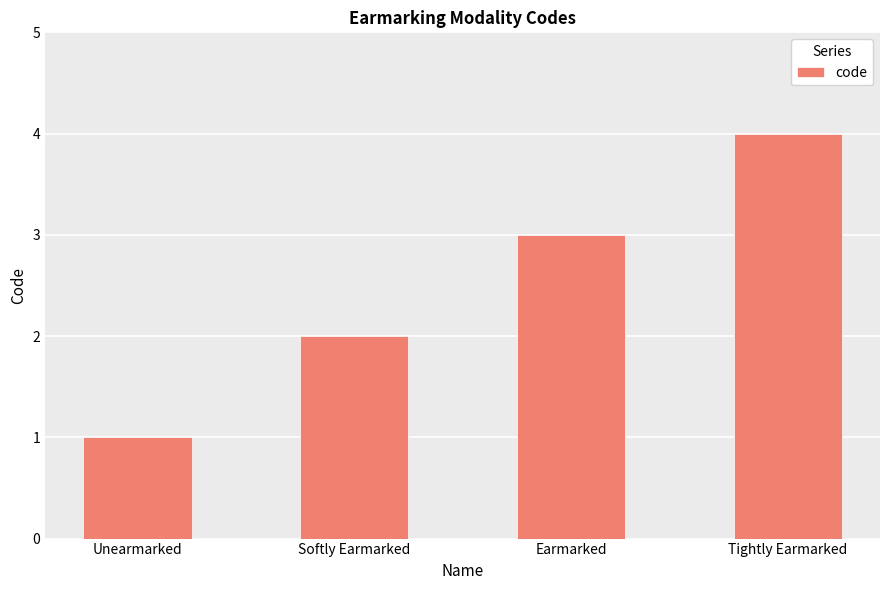

Reading right to left, extract all data points from this chart.

4	3	2	1